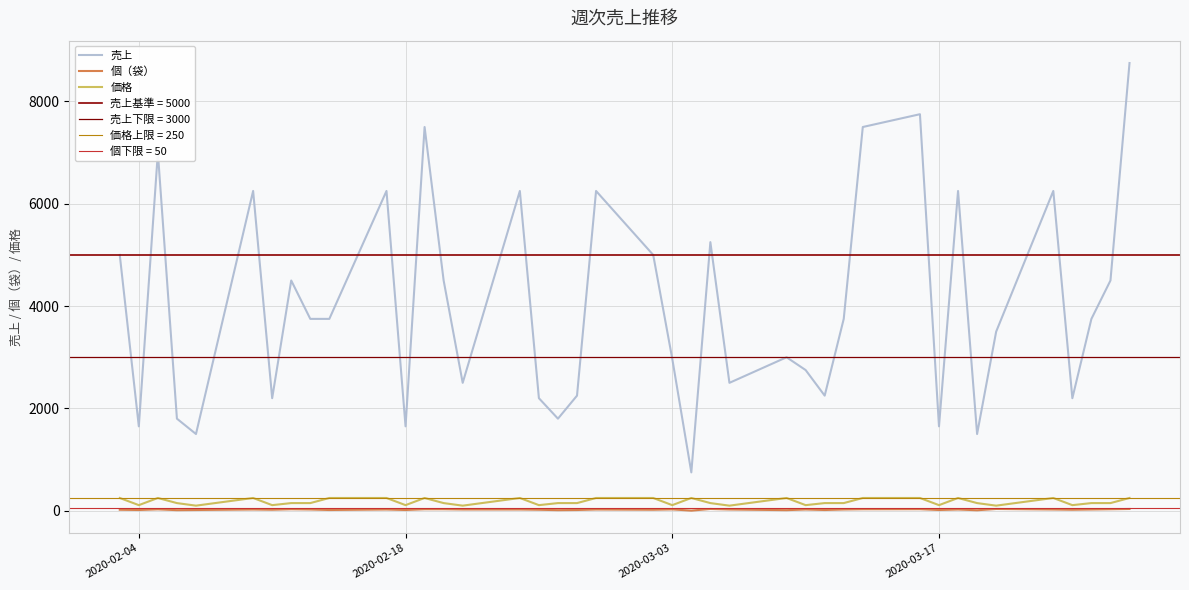

True or false: 個（袋） and 売上 intersect in this chart.

False